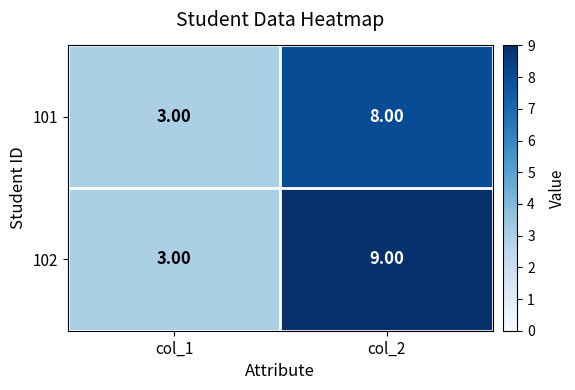

What is the sum of all 102 values?

12